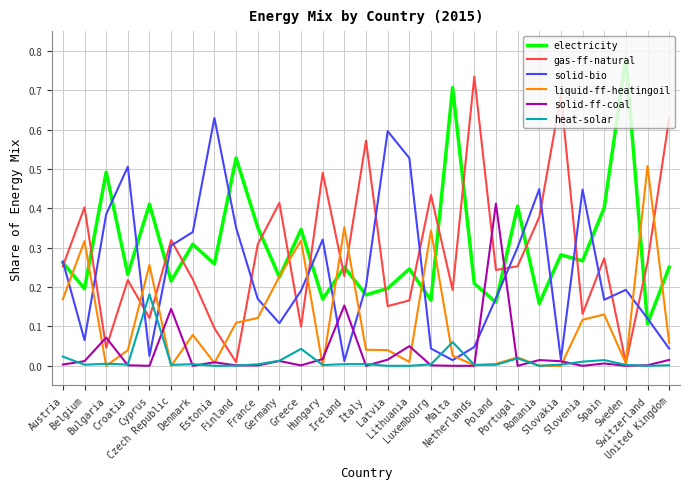

Rank the series by their maximum value, from highest to lowest.

electricity, gas-ff-natural, solid-bio, liquid-ff-heatingoil, solid-ff-coal, heat-solar